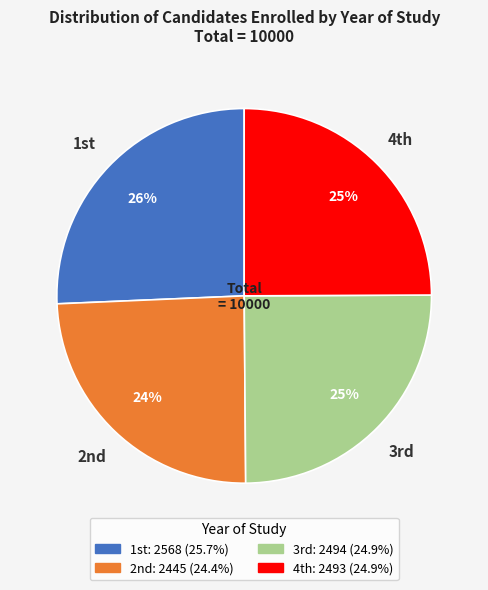

Which slice is the largest?

1st